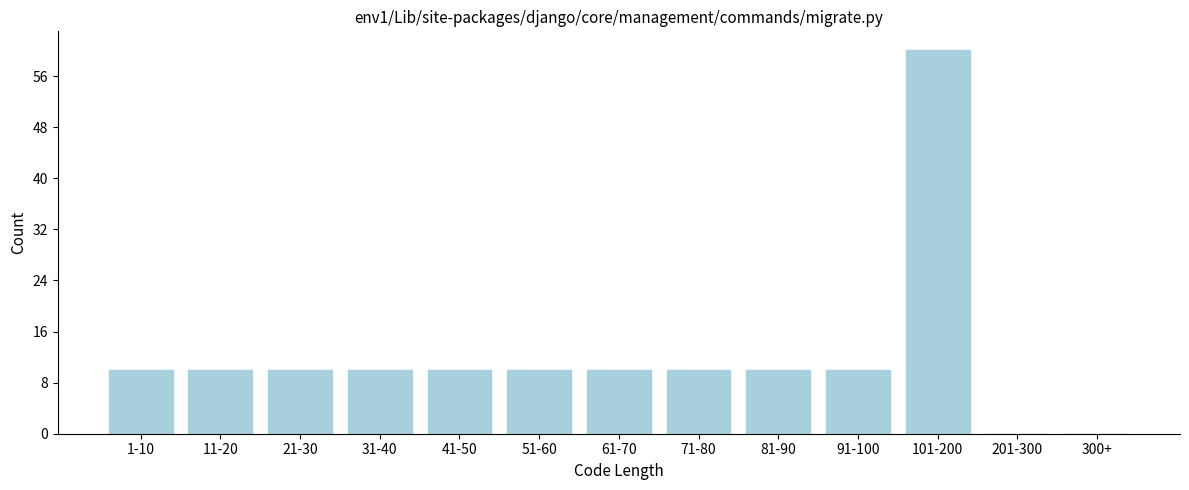

Reading left to right, extract all data points from this chart.

1-10=10	11-20=10	21-30=10	31-40=10	41-50=10	51-60=10	61-70=10	71-80=10	81-90=10	91-100=10	101-200=60	201-300=0	300+=0